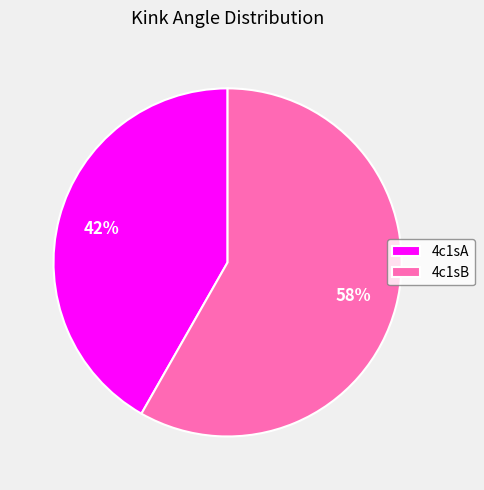

Is it true that 4c1sB is 69% of the pie?

False